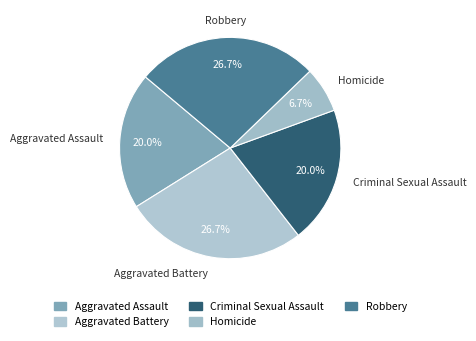

Approximately how many times larger is the value at Robbery compared to Criminal Sexual Assault?

1.3